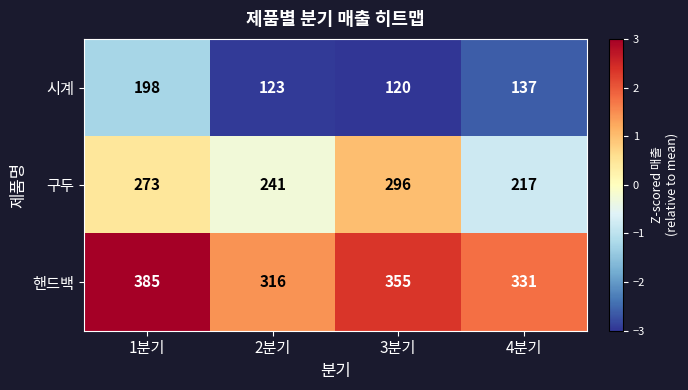

Reading right to left, list all the values displayed in this chart.

시계: 4분기=137	3분기=120	2분기=123	1분기=198
구두: 4분기=217	3분기=296	2분기=241	1분기=273
핸드백: 4분기=331	3분기=355	2분기=316	1분기=385